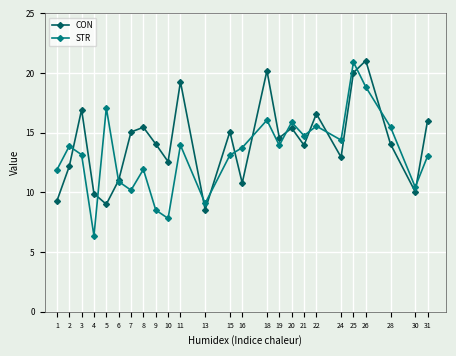

At which category does CON reach its first local peak?

3